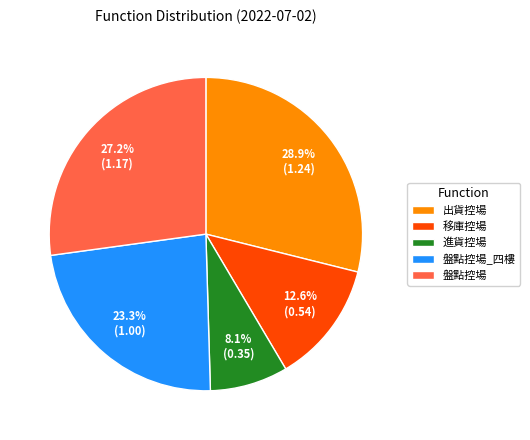

Rank the categories by value from lowest to highest.

進貨控場, 移庫控場, 盤點控場_四樓, 盤點控場, 出貨控場